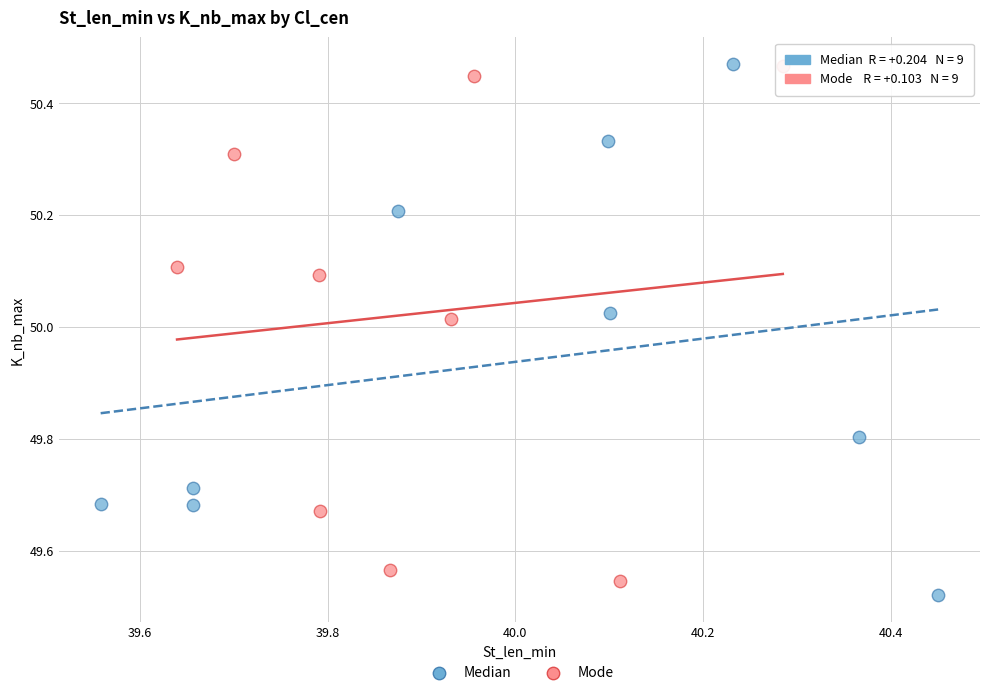

What are all the series names shown in the legend?

Median, Mode